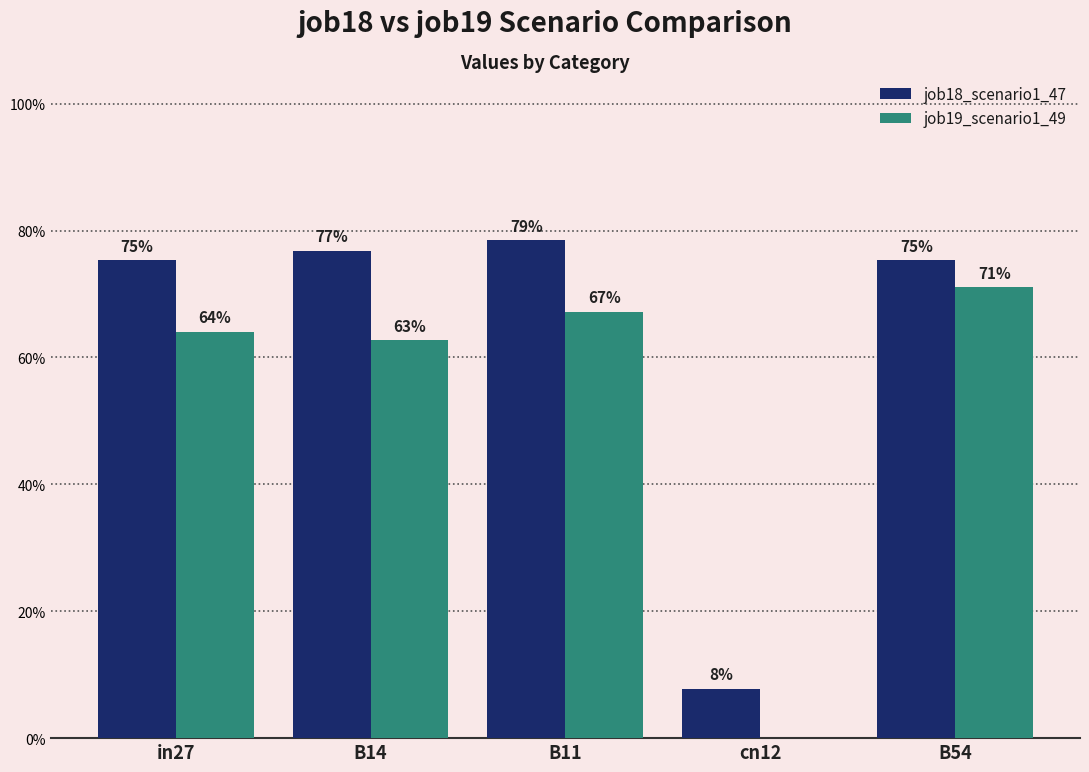

What is the label of the 4th bar from the left?

cn12